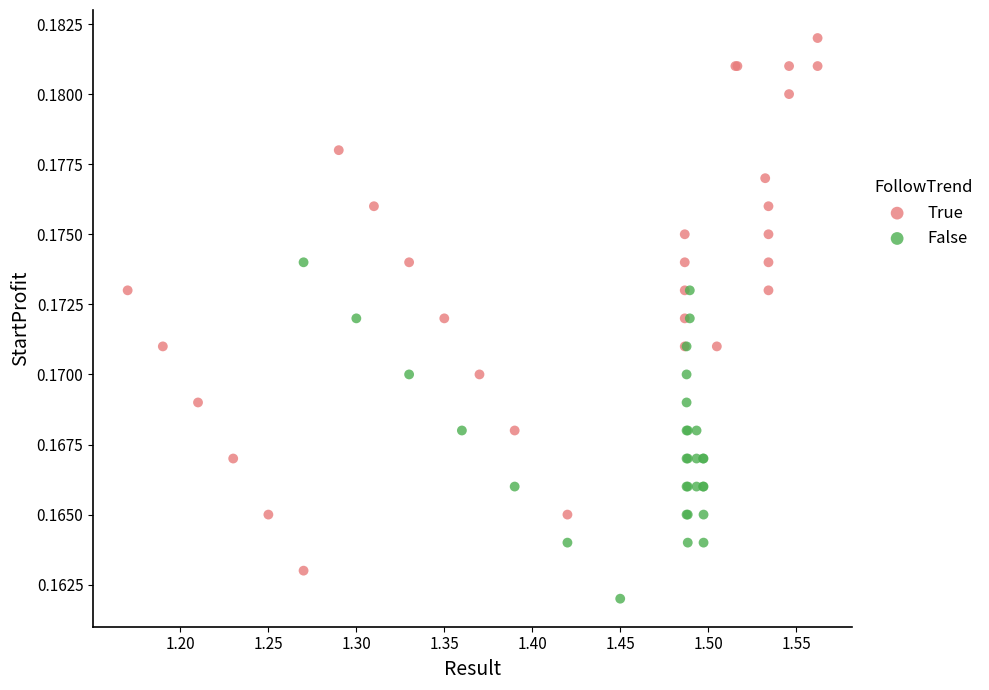

Which series reaches the maximum Y coordinate?

True